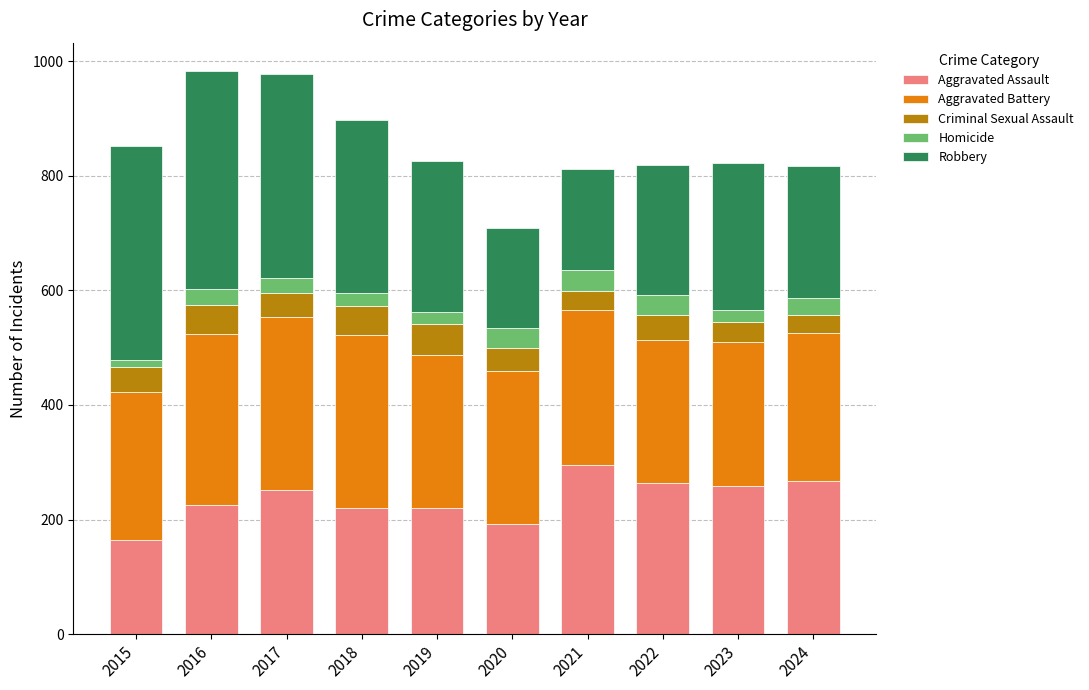

Which category has the lowest value in the Aggravated Assault series?

2015